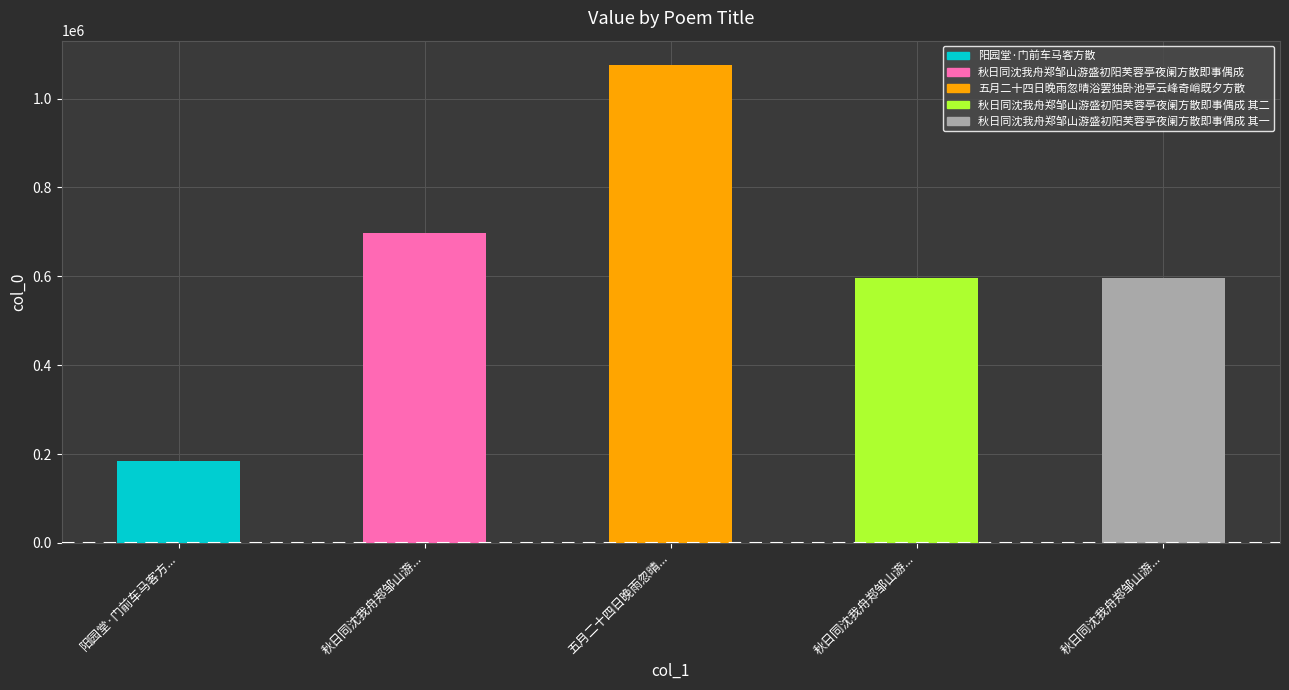

How many bars are there in total?

5